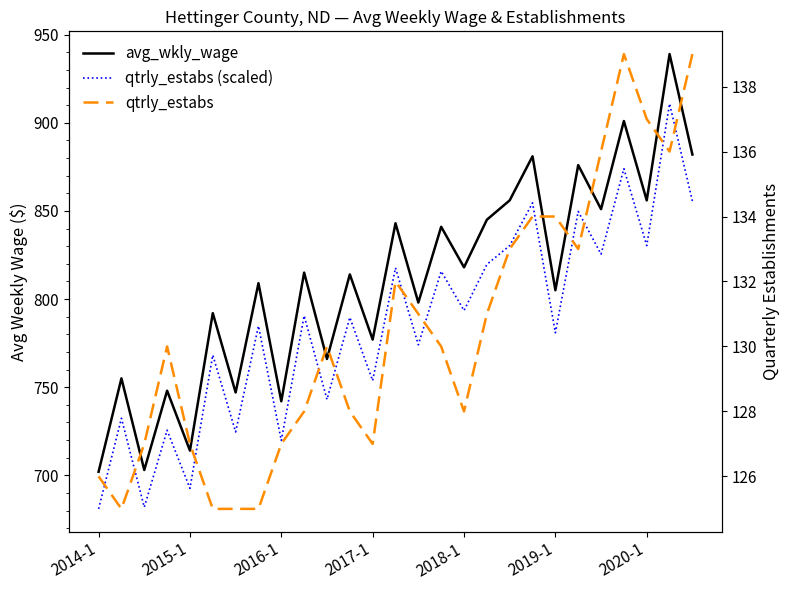

True or false: avg_wkly_wage and qtrly_estabs cross at least once.

False